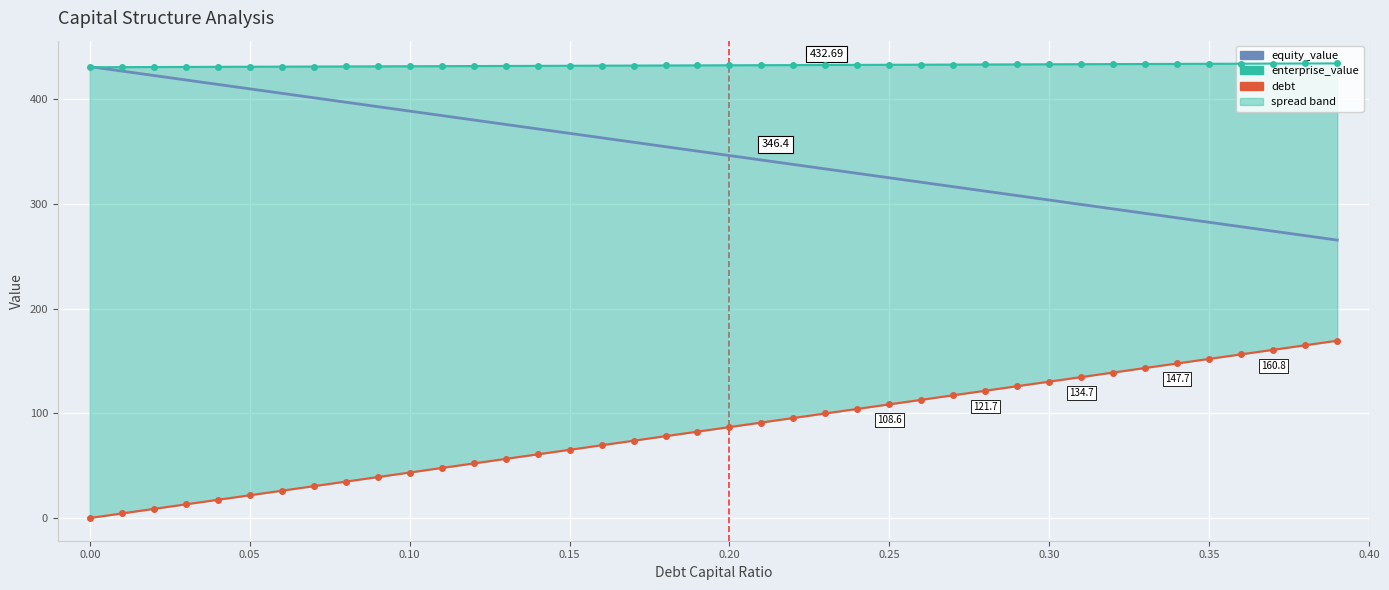

How many data points in enterprise_value are above 432?

27